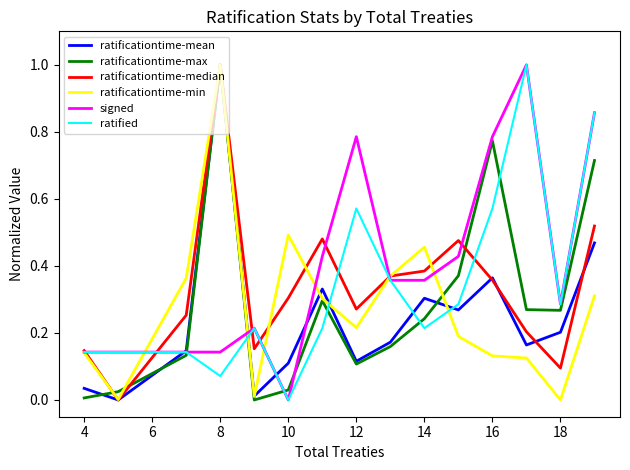

Which series has the largest total across all categories?

signed